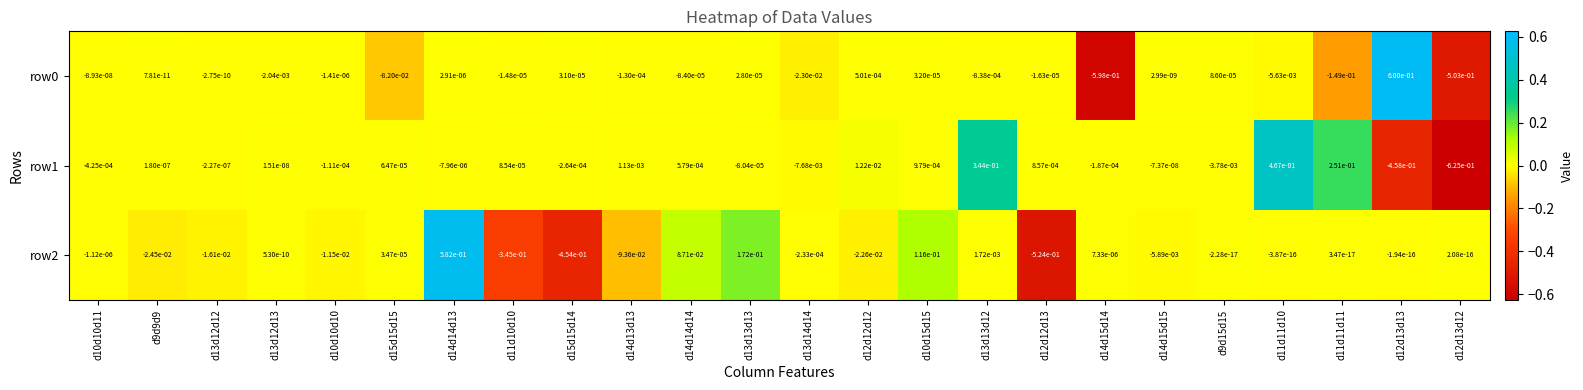

How many distinct data groups are displayed?

3